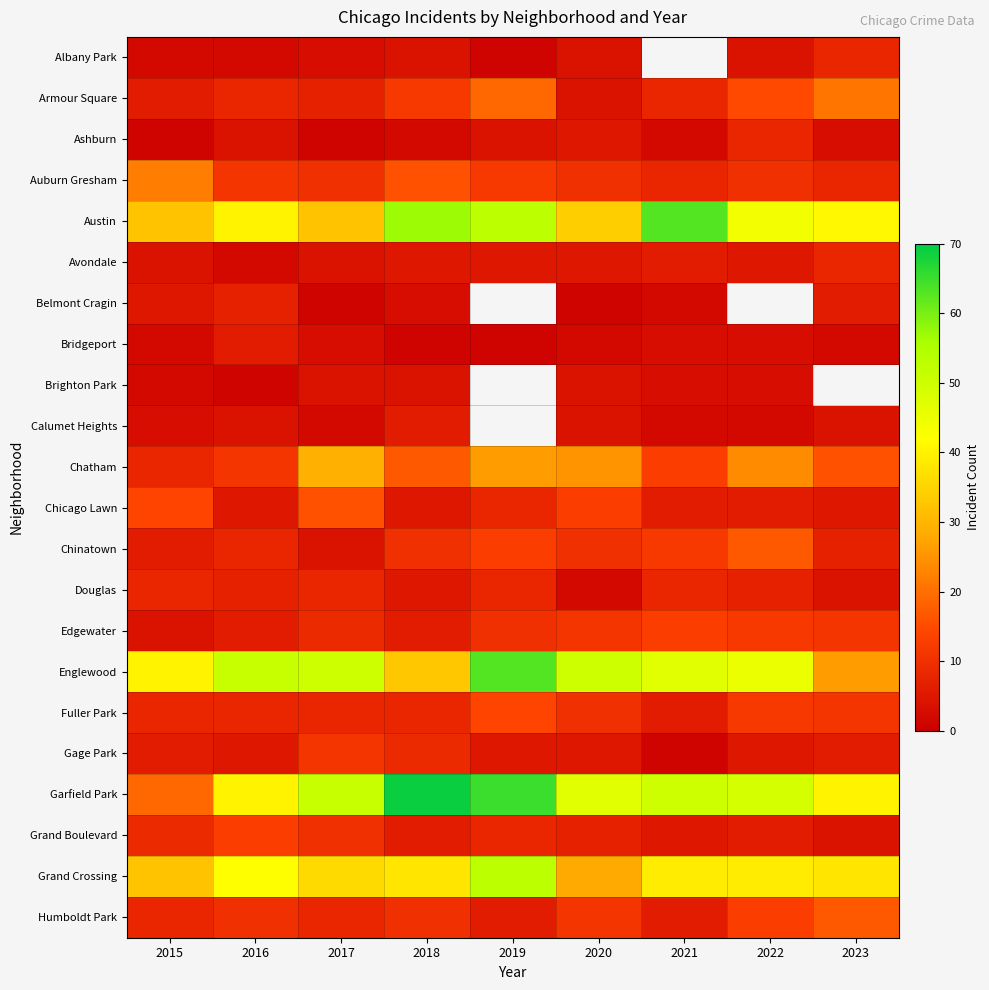

Between 2017 and 2023, which is larger?

2023